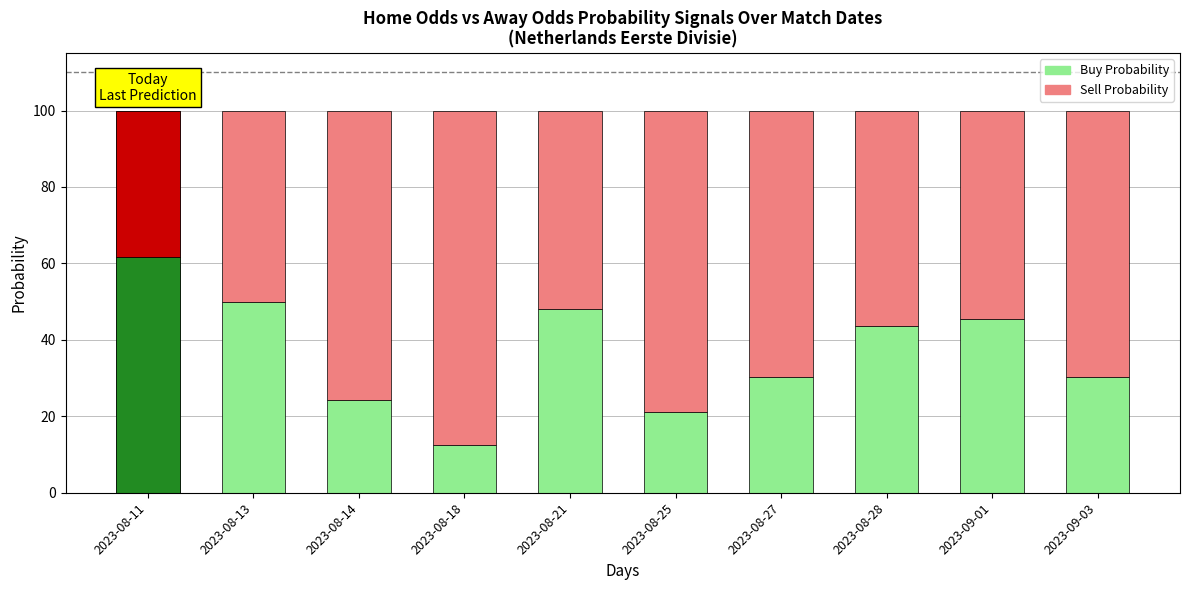

True or false: Buy Probability has a value of 30.2 at 2023-09-03.

True